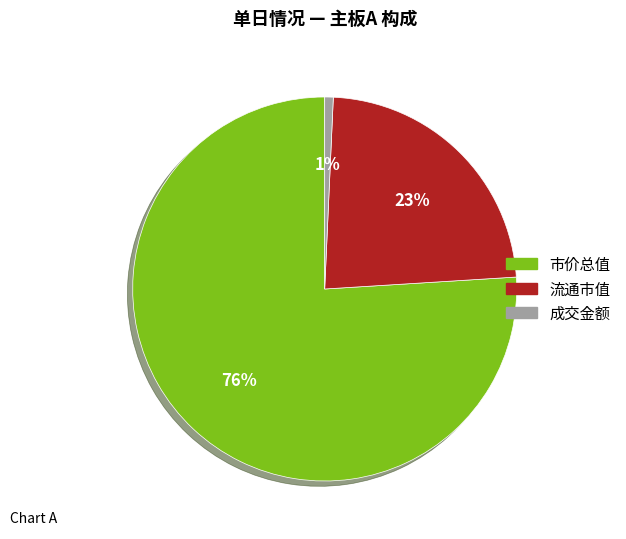

Is there a majority slice in this chart?

Yes